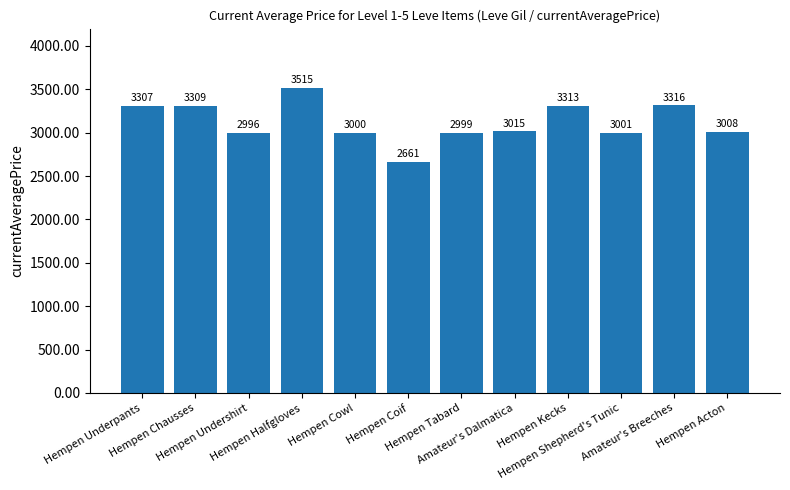

Are the bars horizontal?

No